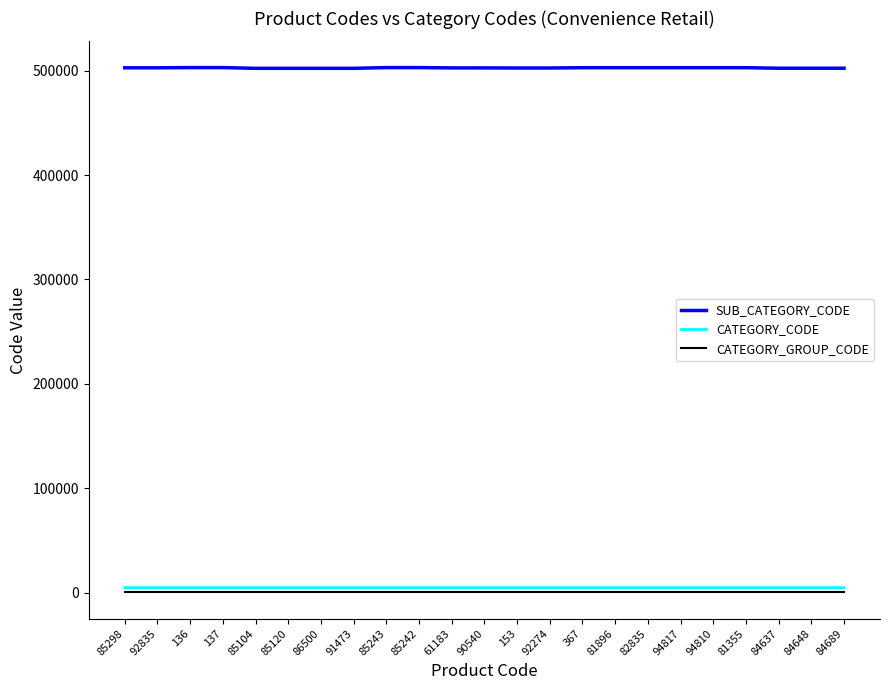

What is the difference between the second highest and minimum values in the SUB_CATEGORY_CODE series?

700